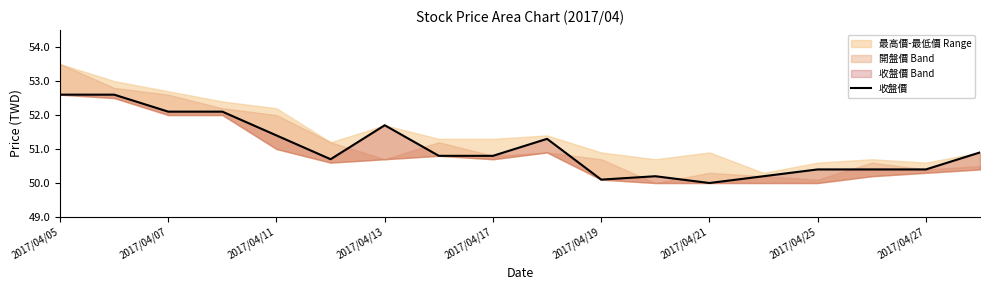

What is the label of the 1st point from the left?

2017/04/05